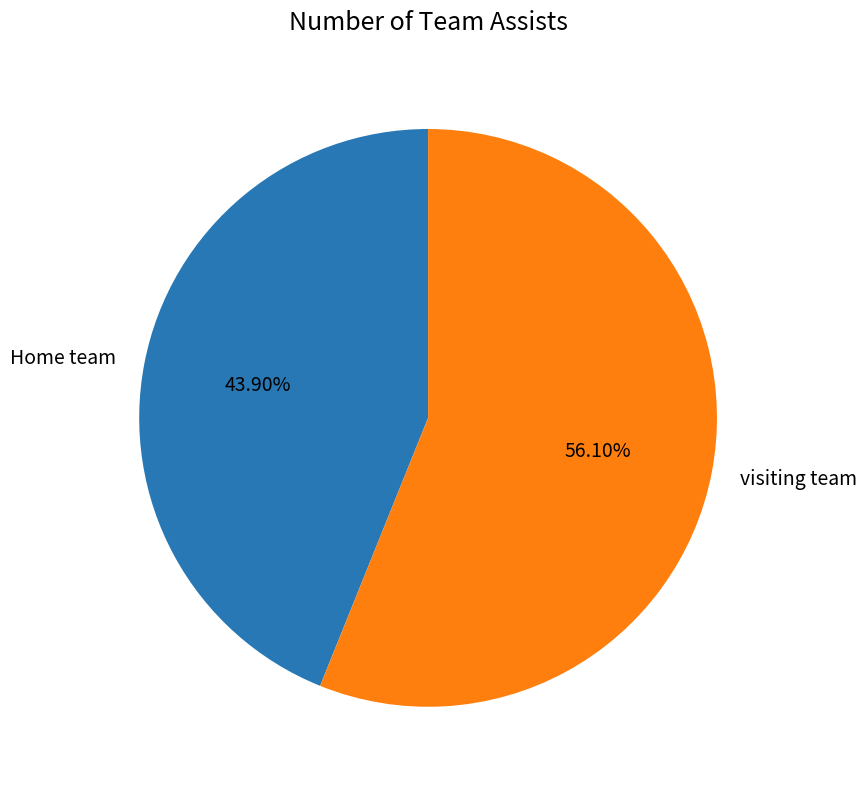

Rank the categories by value from lowest to highest.

Home team, visiting team